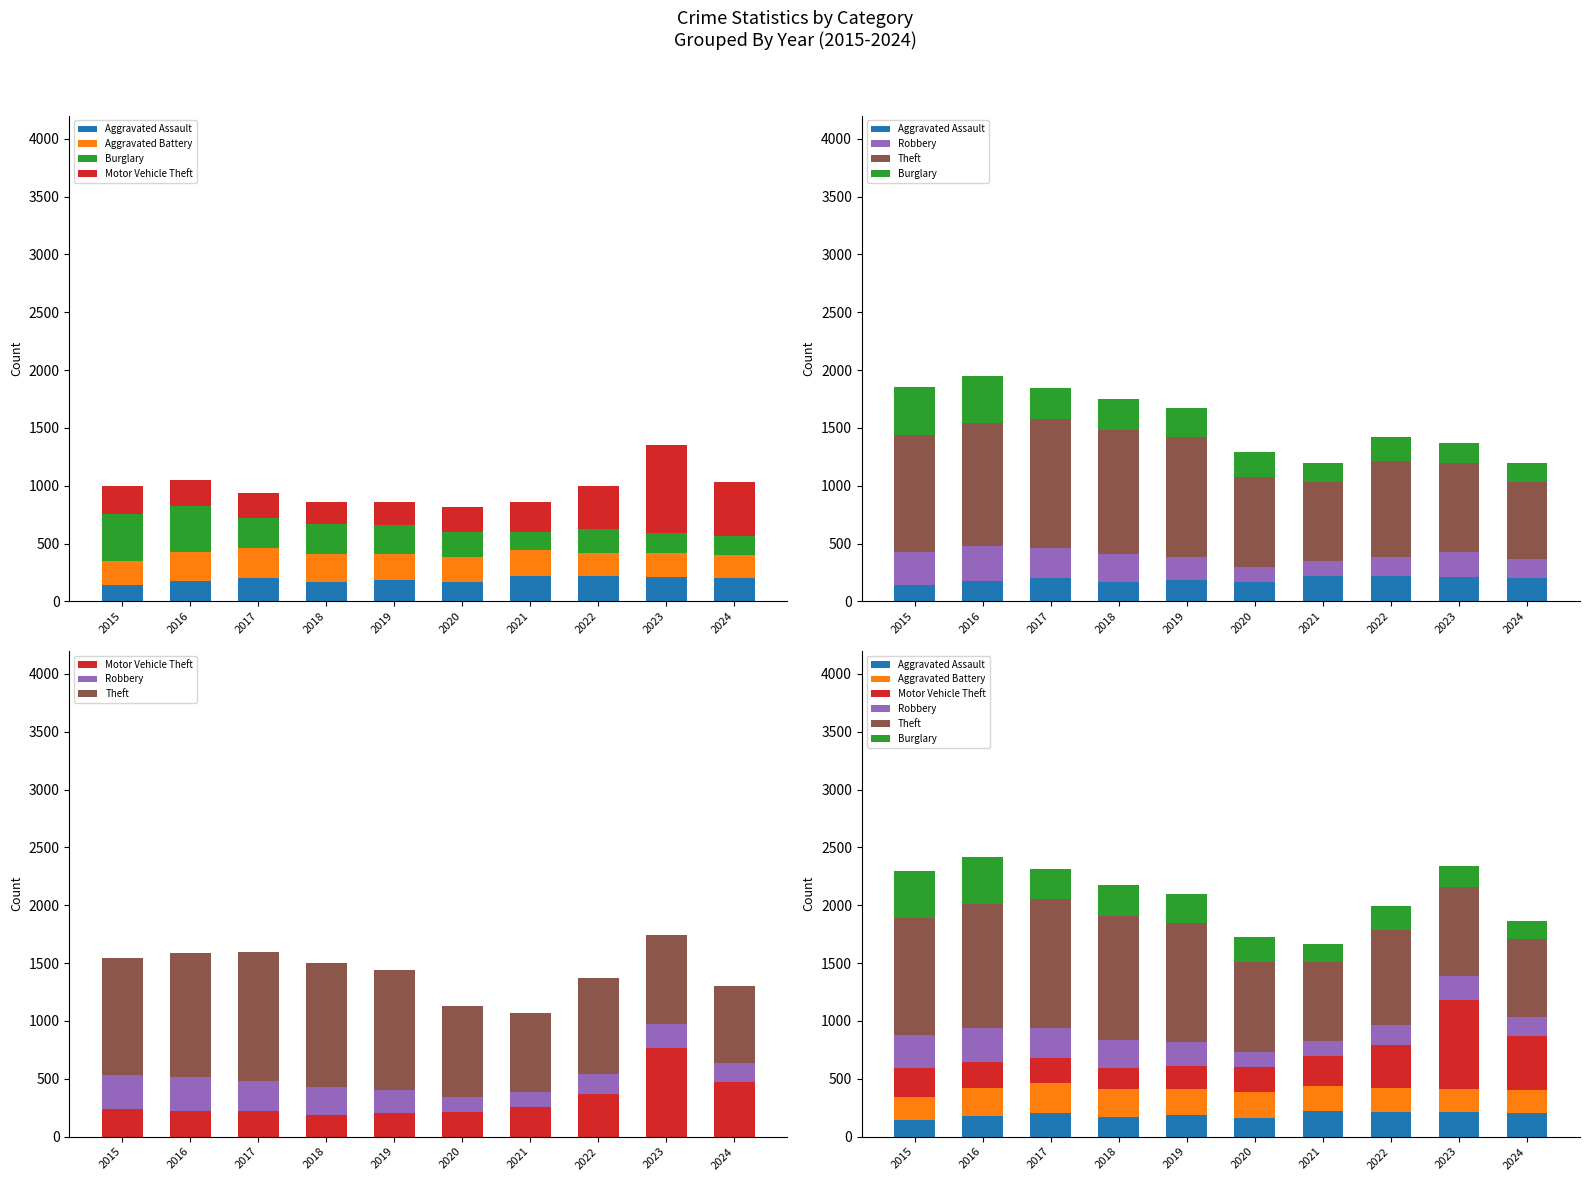

What is the total value across all series at 2018?

2172